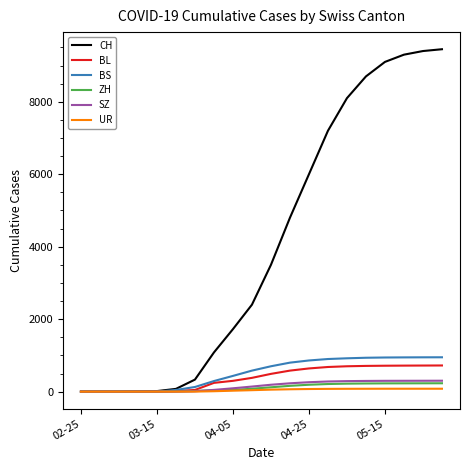

What is the maximum value for ZH?

231